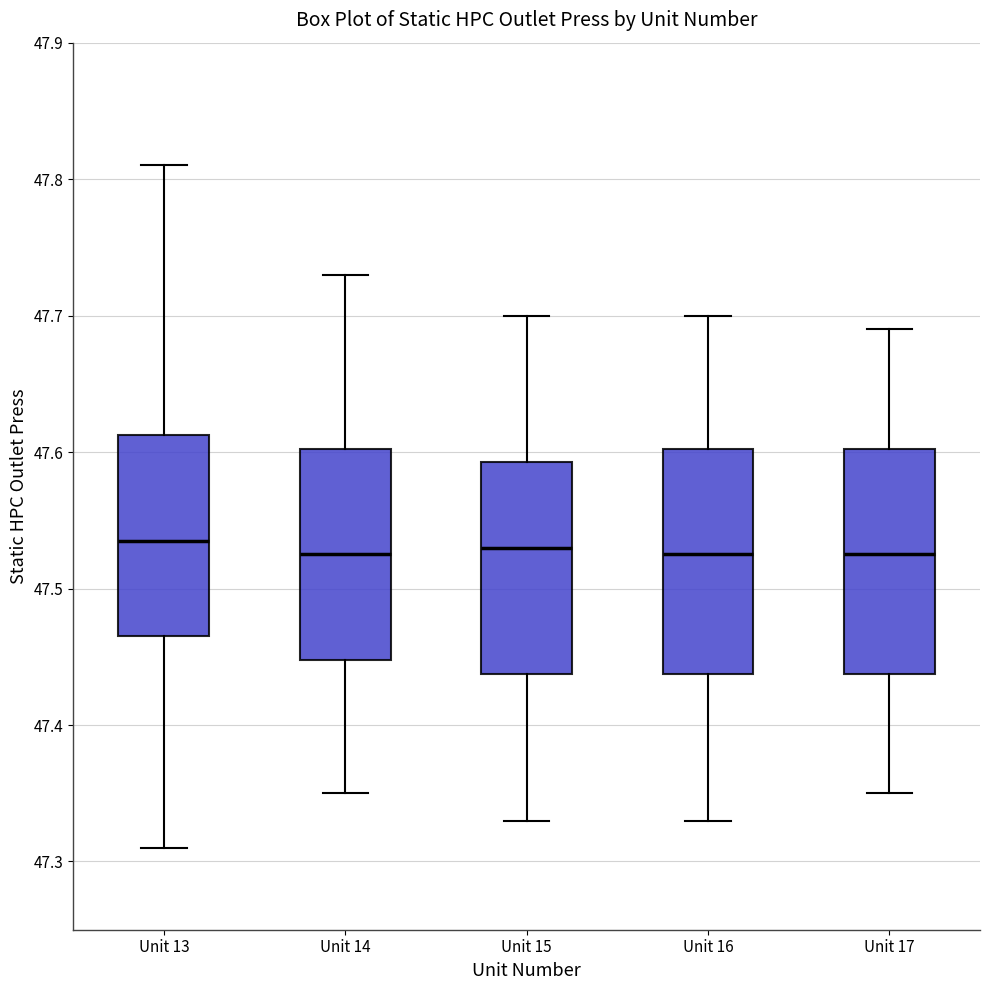

Where is the lower edge of the box for Unit 16 on the y-axis? The values are not printed on the chart, so give them approximately, as read against the axis.

47.44